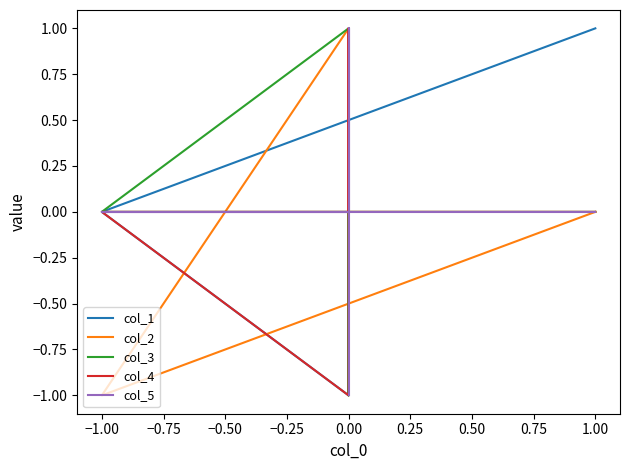

What is the greatest value displayed?

1